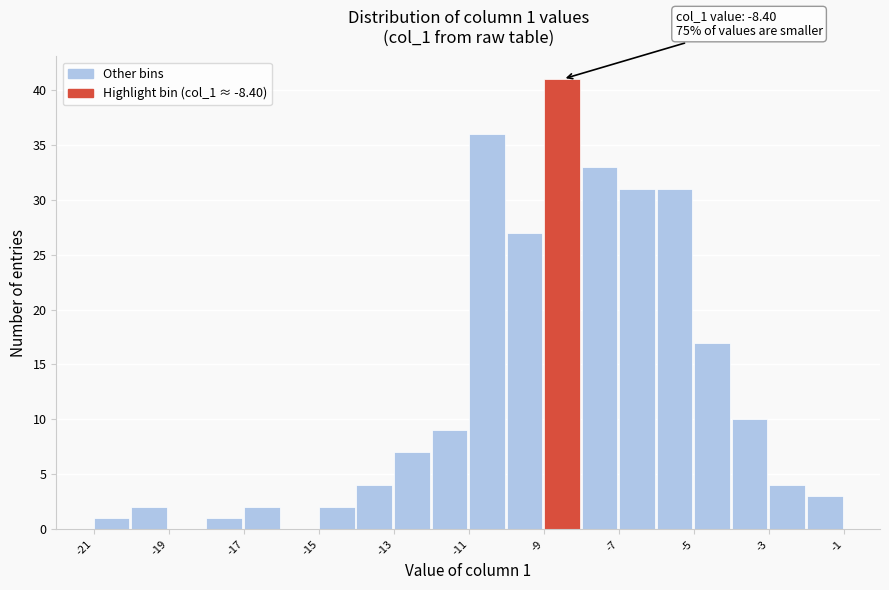

Which range on the x-axis has the tallest bar?

-9 to -8